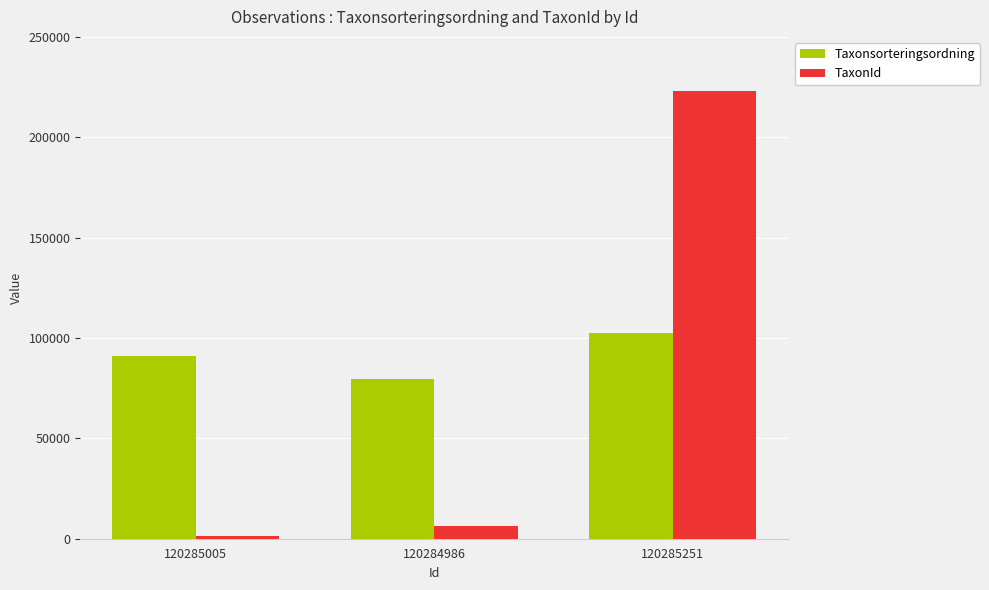

At which label is Taxonsorteringsordning closest to 90944?

120285005